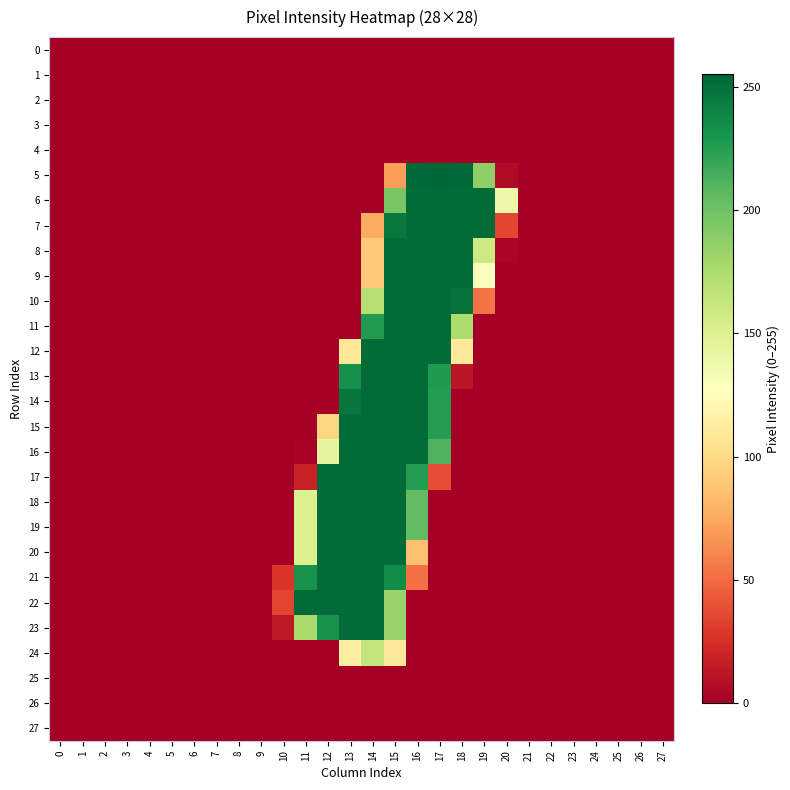

Reading left to right, what are all the values shown in this chart?

0: 0=0	1=0	2=0	3=0	4=0	5=0	6=0	7=0	8=0	9=0	10=0	11=0	12=0	13=0	14=0	15=0	16=0	17=0	18=0	19=0	20=0	21=0	22=0	23=0	24=0	25=0	26=0	27=0
1: 0=0	1=0	2=0	3=0	4=0	5=0	6=0	7=0	8=0	9=0	10=0	11=0	12=0	13=0	14=0	15=0	16=0	17=0	18=0	19=0	20=0	21=0	22=0	23=0	24=0	25=0	26=0	27=0
2: 0=0	1=0	2=0	3=0	4=0	5=0	6=0	7=0	8=0	9=0	10=0	11=0	12=0	13=0	14=0	15=0	16=0	17=0	18=0	19=0	20=0	21=0	22=0	23=0	24=0	25=0	26=0	27=0
3: 0=0	1=0	2=0	3=0	4=0	5=0	6=0	7=0	8=0	9=0	10=0	11=0	12=0	13=0	14=0	15=0	16=0	17=0	18=0	19=0	20=0	21=0	22=0	23=0	24=0	25=0	26=0	27=0
4: 0=0	1=0	2=0	3=0	4=0	5=0	6=0	7=0	8=0	9=0	10=0	11=0	12=0	13=0	14=0	15=0	16=0	17=0	18=0	19=0	20=0	21=0	22=0	23=0	24=0	25=0	26=0	27=0
5: 0=0	1=0	2=0	3=0	4=0	5=0	6=0	7=0	8=0	9=0	10=0	11=0	12=0	13=0	14=0	15=70	16=254	17=255	18=254	19=187	20=6	21=0	22=0	23=0	24=0	25=0	26=0	27=0
6: 0=0	1=0	2=0	3=0	4=0	5=0	6=0	7=0	8=0	9=0	10=0	11=0	12=0	13=0	14=0	15=196	16=253	17=253	18=253	19=253	20=139	21=0	22=0	23=0	24=0	25=0	26=0	27=0
7: 0=0	1=0	2=0	3=0	4=0	5=0	6=0	7=0	8=0	9=0	10=0	11=0	12=0	13=0	14=76	15=246	16=253	17=253	18=253	19=253	20=35	21=0	22=0	23=0	24=0	25=0	26=0	27=0
8: 0=0	1=0	2=0	3=0	4=0	5=0	6=0	7=0	8=0	9=0	10=0	11=0	12=0	13=0	14=90	15=253	16=253	17=253	18=253	19=159	20=3	21=0	22=0	23=0	24=0	25=0	26=0	27=0
9: 0=0	1=0	2=0	3=0	4=0	5=0	6=0	7=0	8=0	9=0	10=0	11=0	12=0	13=0	14=90	15=253	16=253	17=253	18=253	19=129	20=0	21=0	22=0	23=0	24=0	25=0	26=0	27=0
10: 0=0	1=0	2=0	3=0	4=0	5=0	6=0	7=0	8=0	9=0	10=0	11=0	12=0	13=0	14=171	15=253	16=253	17=253	18=249	19=53	20=0	21=0	22=0	23=0	24=0	25=0	26=0	27=0
11: 0=0	1=0	2=0	3=0	4=0	5=0	6=0	7=0	8=0	9=0	10=0	11=0	12=0	13=0	14=227	15=253	16=253	17=253	18=175	19=0	20=0	21=0	22=0	23=0	24=0	25=0	26=0	27=0
12: 0=0	1=0	2=0	3=0	4=0	5=0	6=0	7=0	8=0	9=0	10=0	11=0	12=0	13=108	14=253	15=253	16=253	17=253	18=109	19=0	20=0	21=0	22=0	23=0	24=0	25=0	26=0	27=0
13: 0=0	1=0	2=0	3=0	4=0	5=0	6=0	7=0	8=0	9=0	10=0	11=0	12=0	13=233	14=253	15=253	16=253	17=228	18=12	19=0	20=0	21=0	22=0	23=0	24=0	25=0	26=0	27=0
14: 0=0	1=0	2=0	3=0	4=0	5=0	6=0	7=0	8=0	9=0	10=0	11=0	12=0	13=248	14=253	15=253	16=253	17=226	18=0	19=0	20=0	21=0	22=0	23=0	24=0	25=0	26=0	27=0
15: 0=0	1=0	2=0	3=0	4=0	5=0	6=0	7=0	8=0	9=0	10=0	11=0	12=97	13=252	14=253	15=253	16=253	17=226	18=0	19=0	20=0	21=0	22=0	23=0	24=0	25=0	26=0	27=0
16: 0=0	1=0	2=0	3=0	4=0	5=0	6=0	7=0	8=0	9=0	10=0	11=2	12=144	13=253	14=253	15=253	16=253	17=211	18=0	19=0	20=0	21=0	22=0	23=0	24=0	25=0	26=0	27=0
17: 0=0	1=0	2=0	3=0	4=0	5=0	6=0	7=0	8=0	9=0	10=0	11=18	12=253	13=253	14=253	15=253	16=226	17=38	18=0	19=0	20=0	21=0	22=0	23=0	24=0	25=0	26=0	27=0
18: 0=0	1=0	2=0	3=0	4=0	5=0	6=0	7=0	8=0	9=0	10=0	11=151	12=253	13=253	14=253	15=253	16=205	17=0	18=0	19=0	20=0	21=0	22=0	23=0	24=0	25=0	26=0	27=0
19: 0=0	1=0	2=0	3=0	4=0	5=0	6=0	7=0	8=0	9=0	10=0	11=151	12=253	13=253	14=253	15=253	16=205	17=0	18=0	19=0	20=0	21=0	22=0	23=0	24=0	25=0	26=0	27=0
20: 0=0	1=0	2=0	3=0	4=0	5=0	6=0	7=0	8=0	9=0	10=0	11=151	12=253	13=253	14=253	15=253	16=86	17=0	18=0	19=0	20=0	21=0	22=0	23=0	24=0	25=0	26=0	27=0
21: 0=0	1=0	2=0	3=0	4=0	5=0	6=0	7=0	8=0	9=0	10=28	11=232	12=253	13=253	14=253	15=236	16=52	17=0	18=0	19=0	20=0	21=0	22=0	23=0	24=0	25=0	26=0	27=0
22: 0=0	1=0	2=0	3=0	4=0	5=0	6=0	7=0	8=0	9=0	10=35	11=253	12=253	13=253	14=253	15=184	16=0	17=0	18=0	19=0	20=0	21=0	22=0	23=0	24=0	25=0	26=0	27=0
23: 0=0	1=0	2=0	3=0	4=0	5=0	6=0	7=0	8=0	9=0	10=13	11=177	12=232	13=253	14=253	15=184	16=0	17=0	18=0	19=0	20=0	21=0	22=0	23=0	24=0	25=0	26=0	27=0
24: 0=0	1=0	2=0	3=0	4=0	5=0	6=0	7=0	8=0	9=0	10=0	11=0	12=0	13=114	14=164	15=110	16=0	17=0	18=0	19=0	20=0	21=0	22=0	23=0	24=0	25=0	26=0	27=0
25: 0=0	1=0	2=0	3=0	4=0	5=0	6=0	7=0	8=0	9=0	10=0	11=0	12=0	13=0	14=0	15=0	16=0	17=0	18=0	19=0	20=0	21=0	22=0	23=0	24=0	25=0	26=0	27=0
26: 0=0	1=0	2=0	3=0	4=0	5=0	6=0	7=0	8=0	9=0	10=0	11=0	12=0	13=0	14=0	15=0	16=0	17=0	18=0	19=0	20=0	21=0	22=0	23=0	24=0	25=0	26=0	27=0
27: 0=0	1=0	2=0	3=0	4=0	5=0	6=0	7=0	8=0	9=0	10=0	11=0	12=0	13=0	14=0	15=0	16=0	17=0	18=0	19=0	20=0	21=0	22=0	23=0	24=0	25=0	26=0	27=0